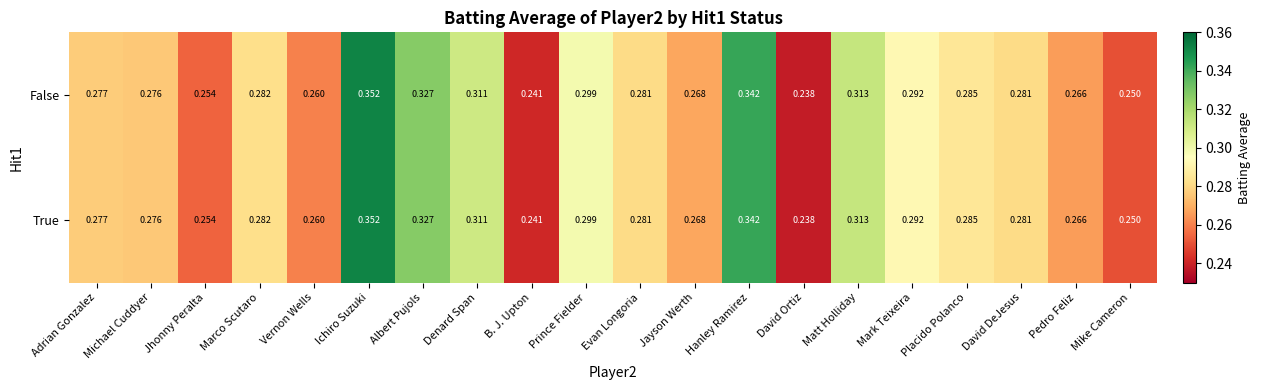

At which category does the chart reach its minimum across all series?

David Ortiz